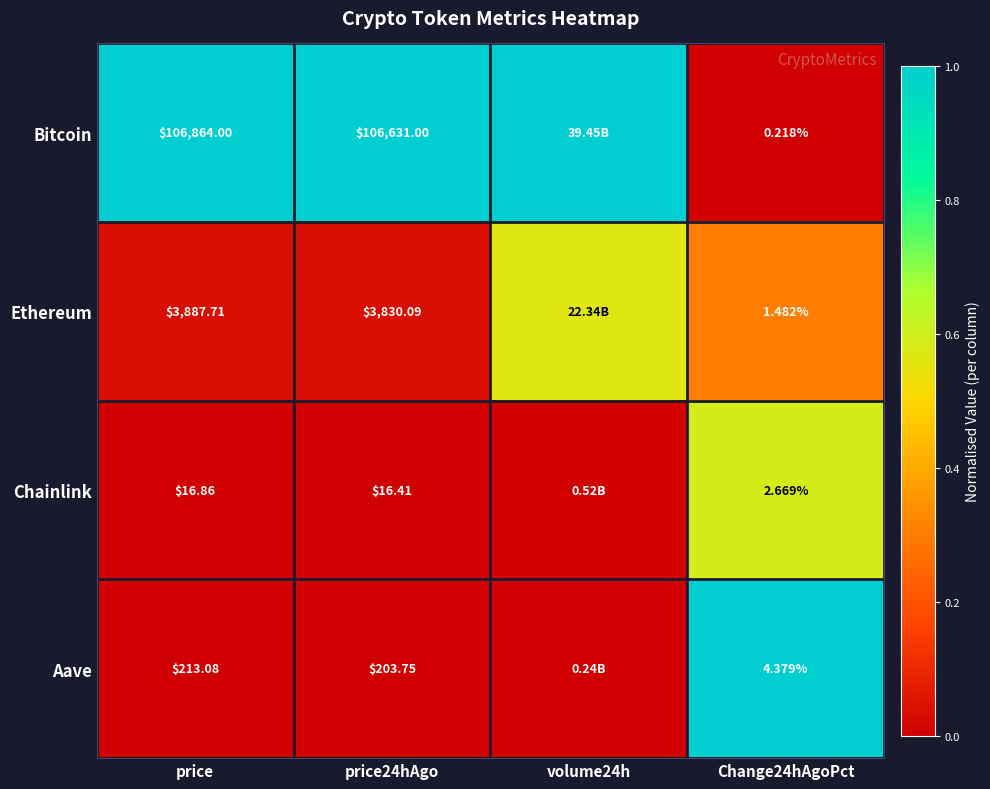

Which series changed the most between price and price24hAgo?

Bitcoin